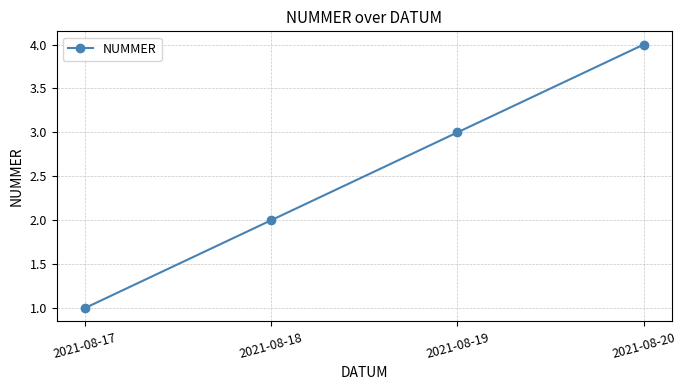

Is it true that the value at 2021-08-19 is 1?

False